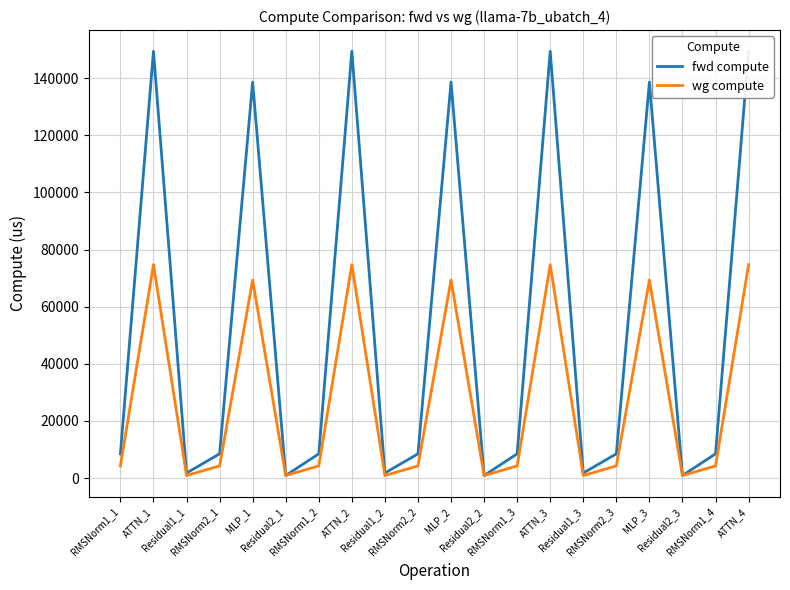

What is the label of the 19th point from the left?

RMSNorm1_4